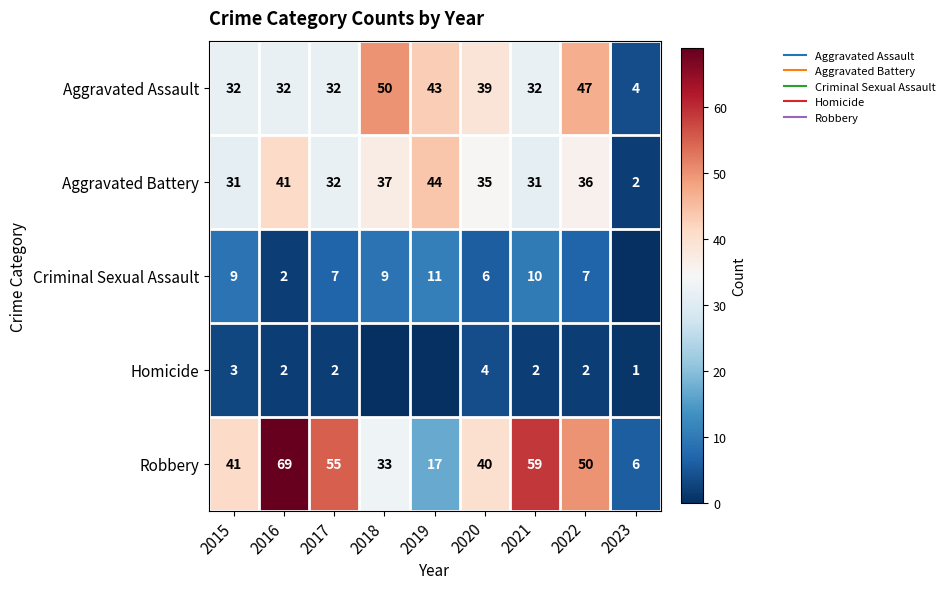

Which category has the highest value across all series?

2016